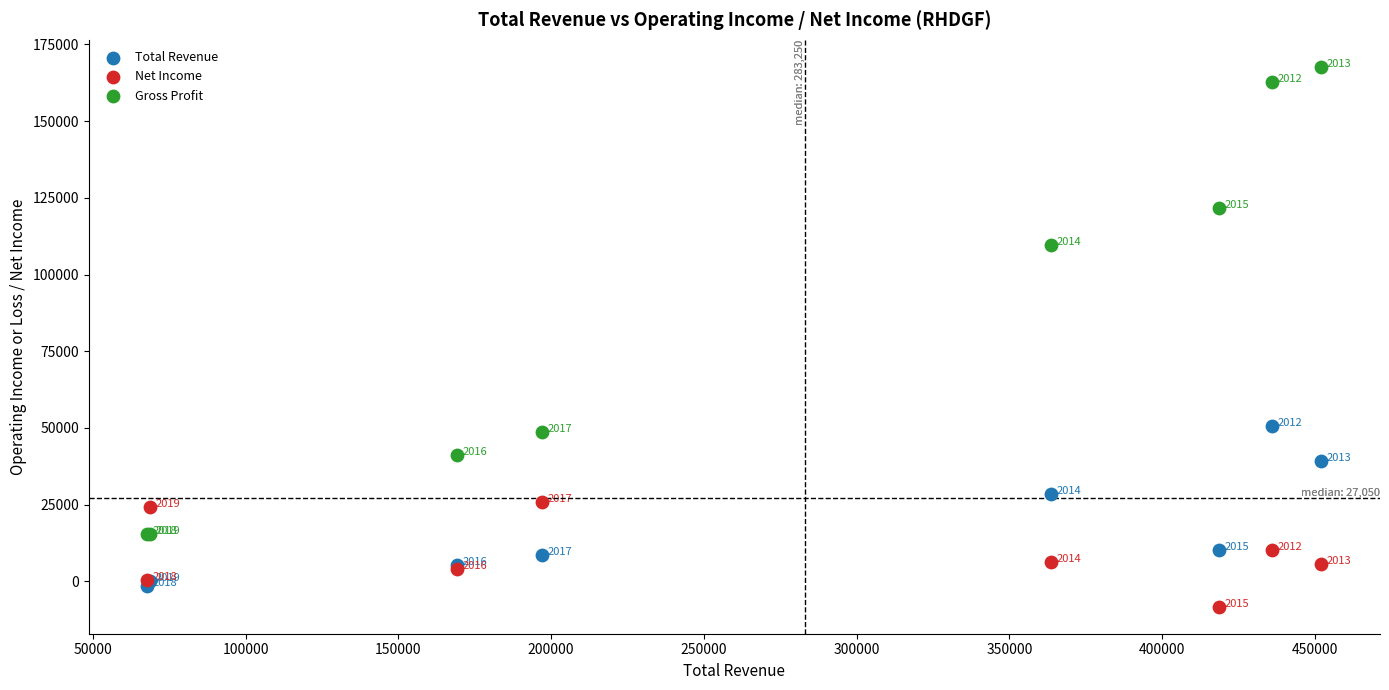

Which series has the largest Y range (max minus min)?

Gross Profit